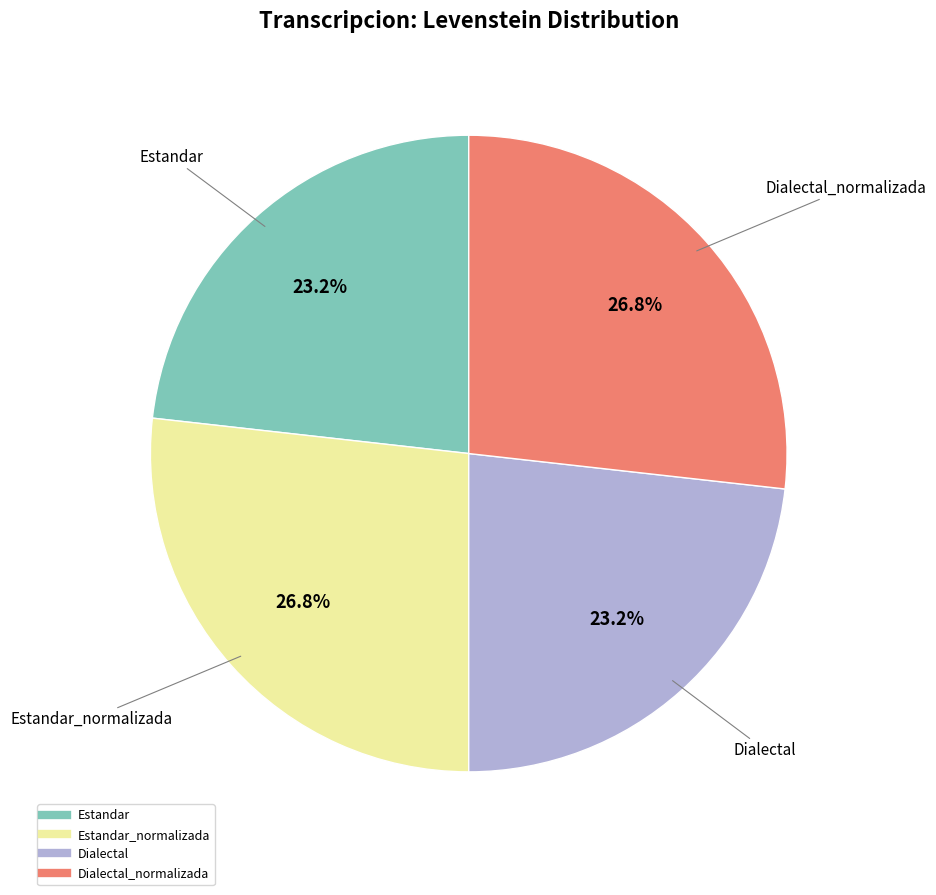

Is there a majority slice in this chart?

No